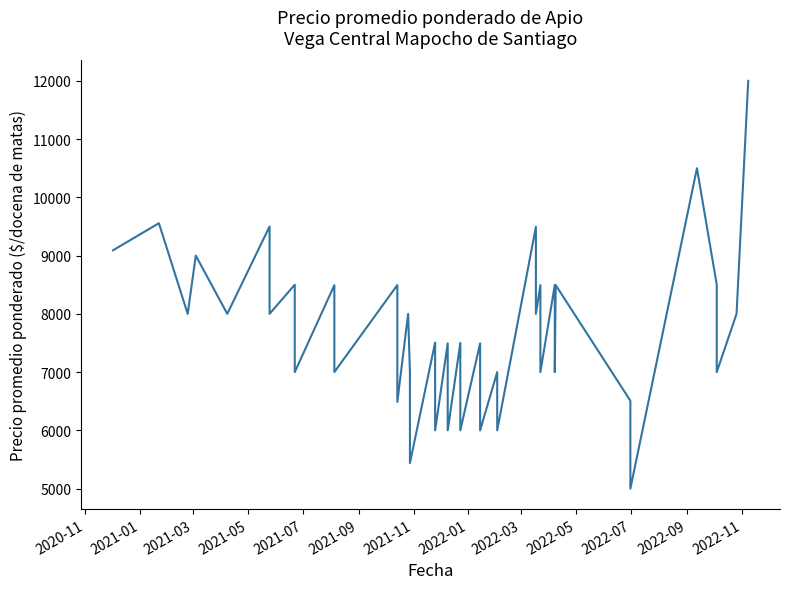

Reading left to right, what are all the values shown in this chart?

9091	9556	8000	9000	8000	9500	8000	8500	7000	8492	7000	8494	6488	8000	7000	5438	7508	6000	7494	6000	7500	6000	7494	6000	7000	6000	9494	8000	8494	7000	8494	7000	8494	6508	5000	10500	8500	7000	8000	12000